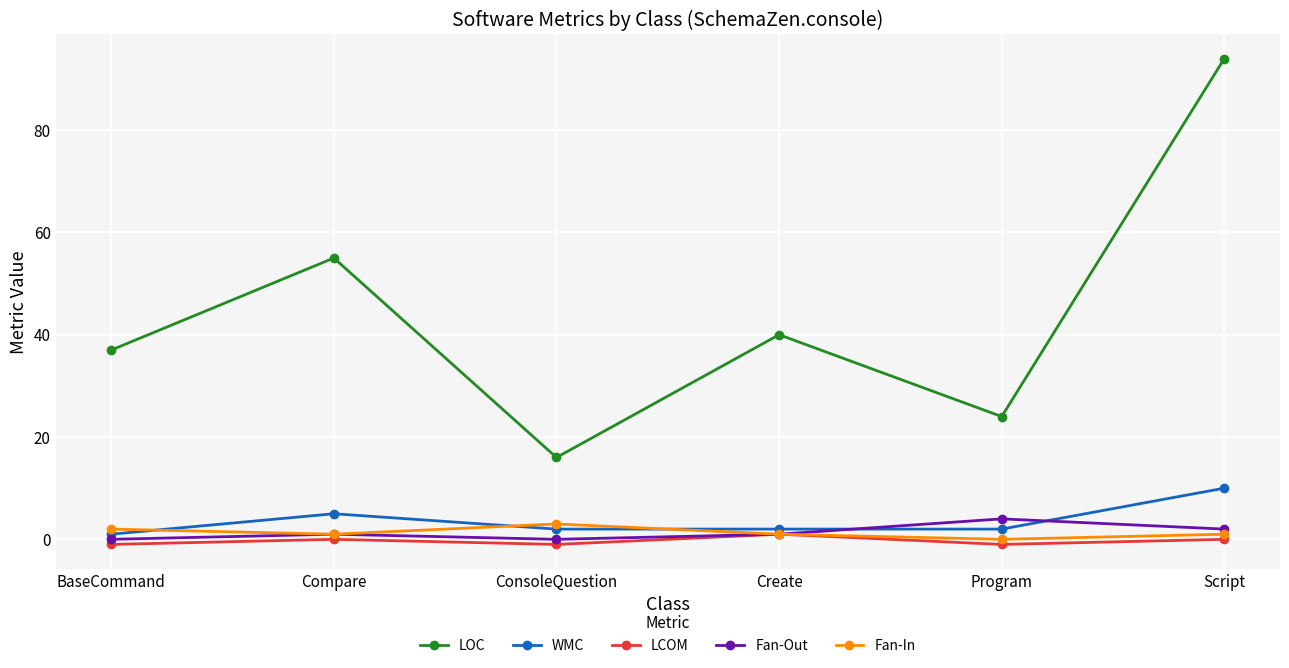

True or false: LOC has a value of 21 at BaseCommand.

False